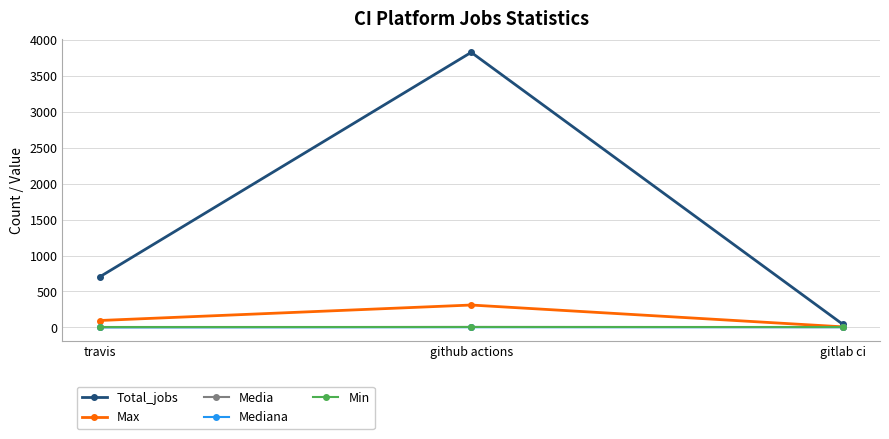

What value does the Mediana series have at travis?

2.0